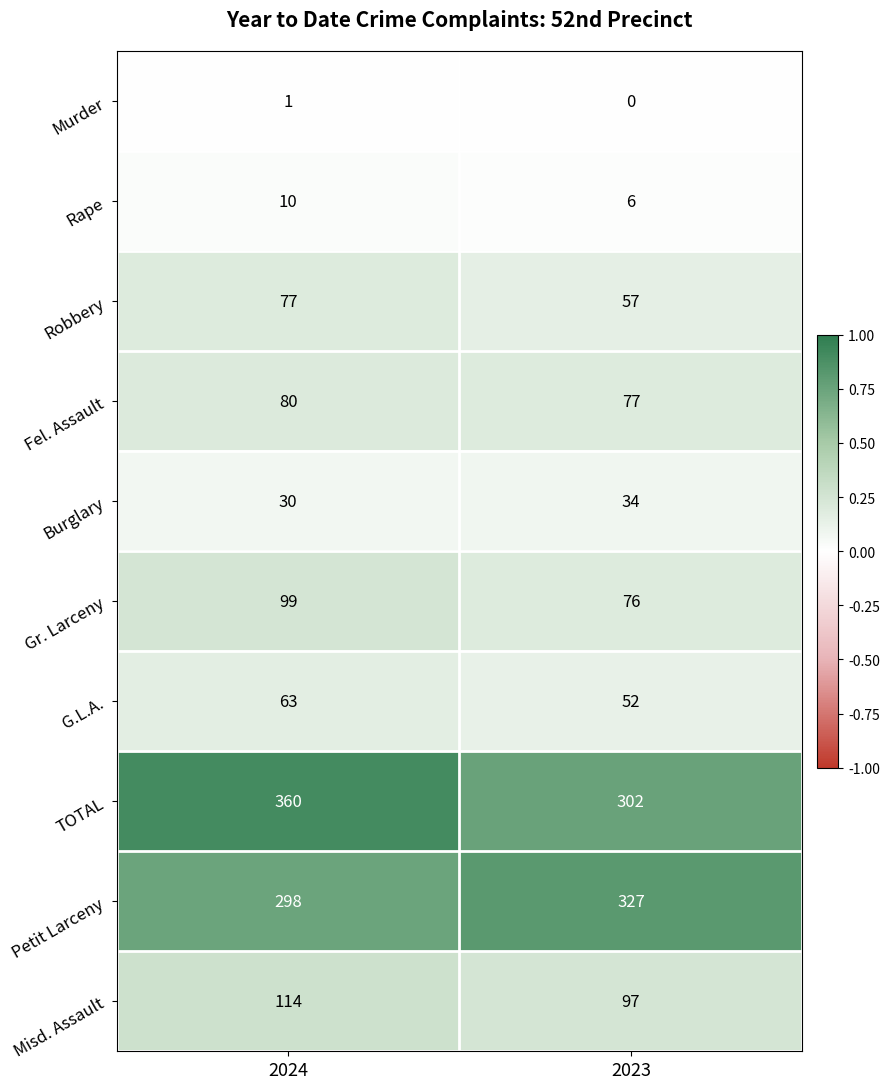

The value of G.L.A. at 2024 is 28. True or false?

False